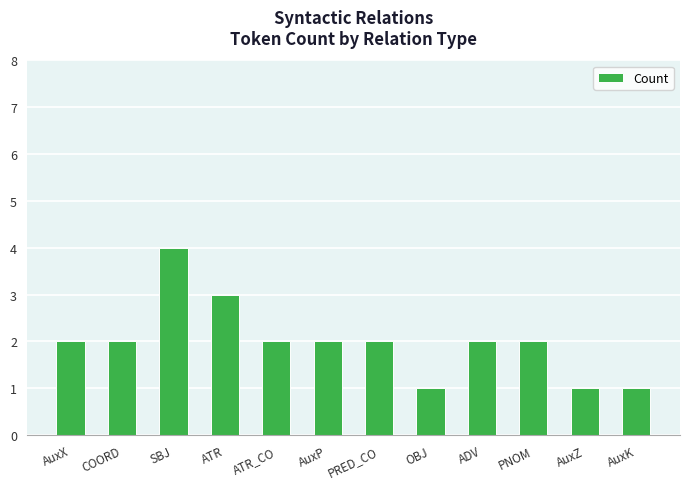

Approximately how many times larger is the value at AuxX compared to OBJ?

2.0